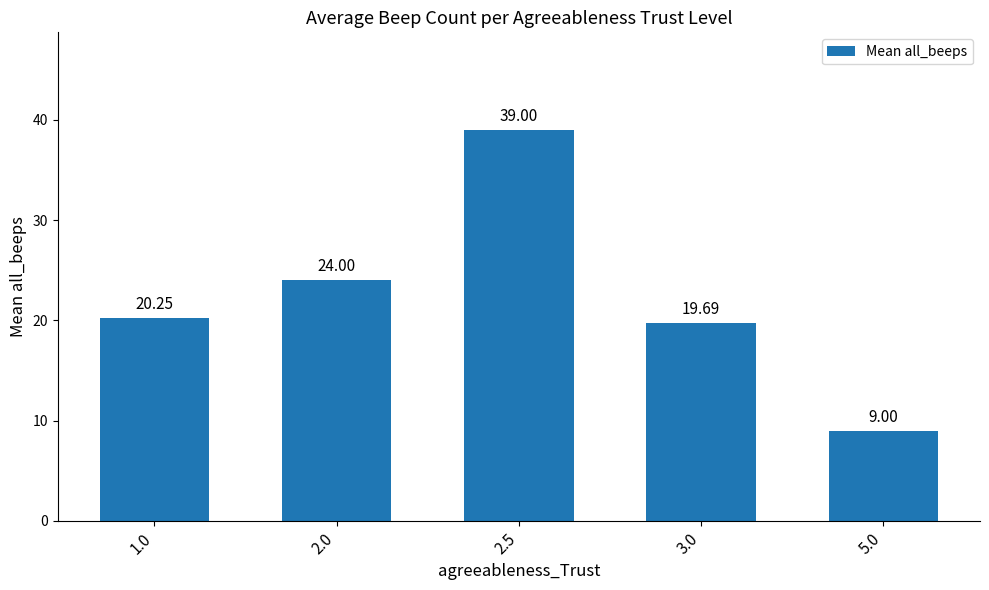

Rank the categories by value from highest to lowest.

2.5, 2.0, 1.0, 3.0, 5.0